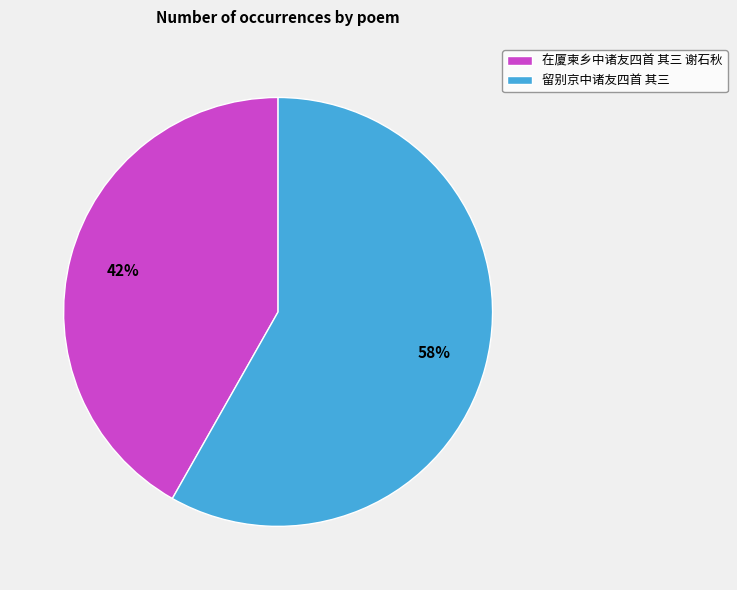

How many slices are in this pie chart?

2